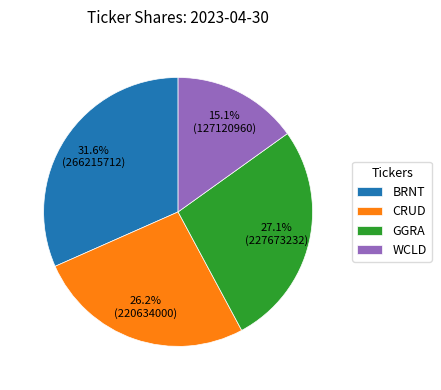

Does GGRA represent more than half of the total?

No